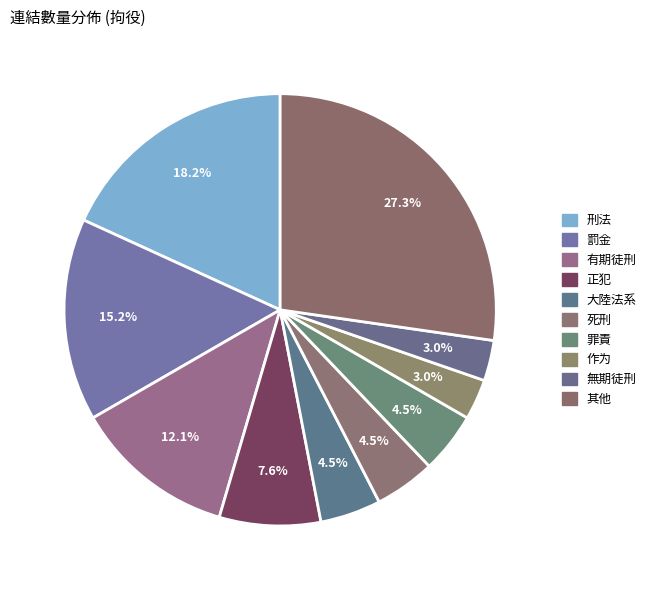

Count the number of slices in the pie.

10